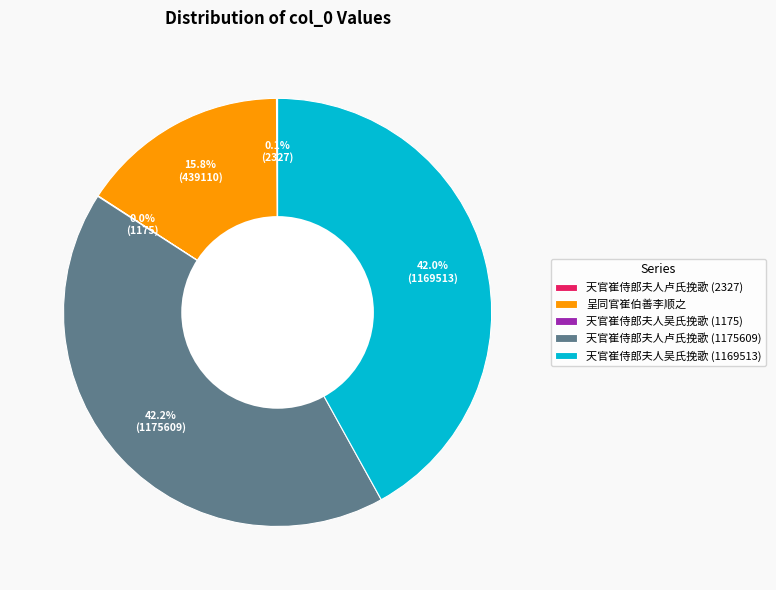

How much of the chart is everything except 呈同官崔伯善李顺之?

84.2%